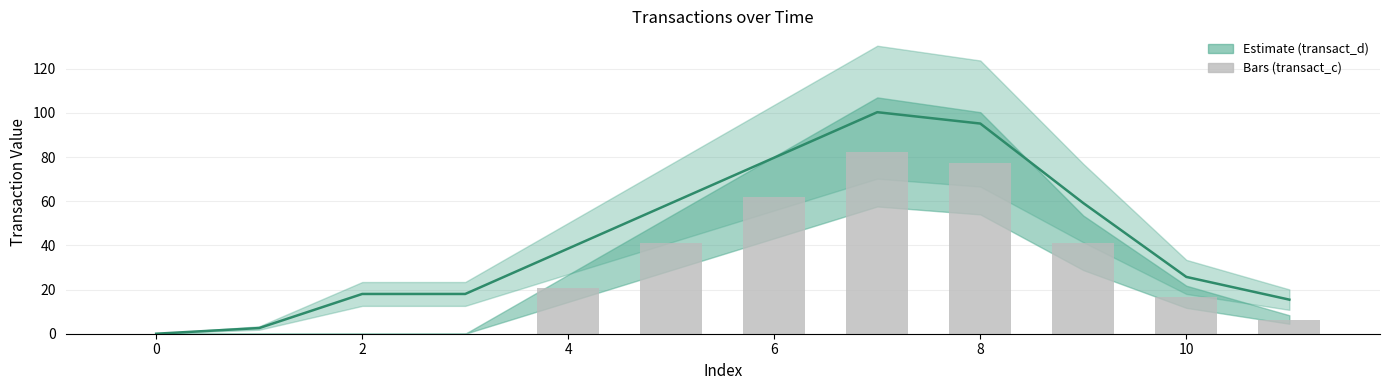

The value of transact_c at 0 is -25.3. True or false?

False